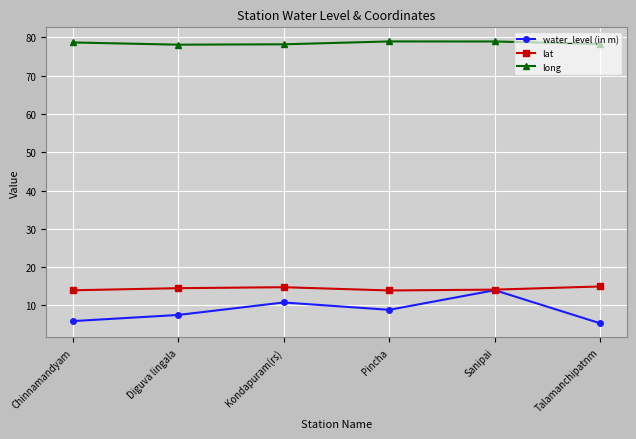

True or false: lat and long cross at least once.

False